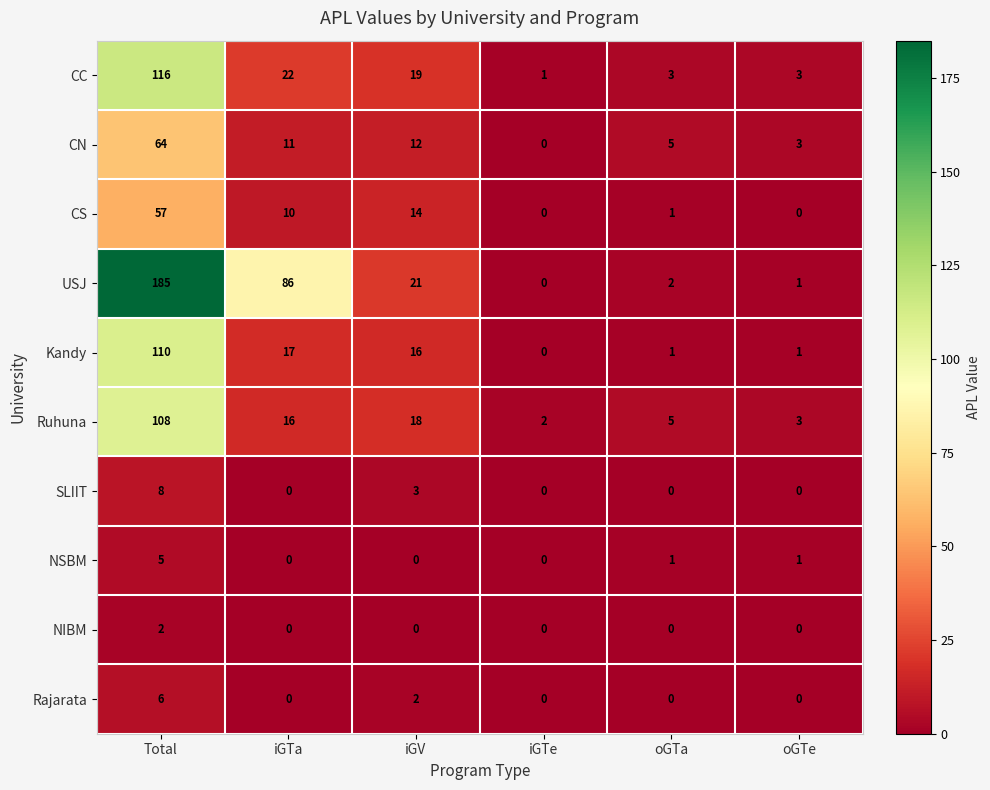

Where is USJ nearest to the value 92?

iGTa